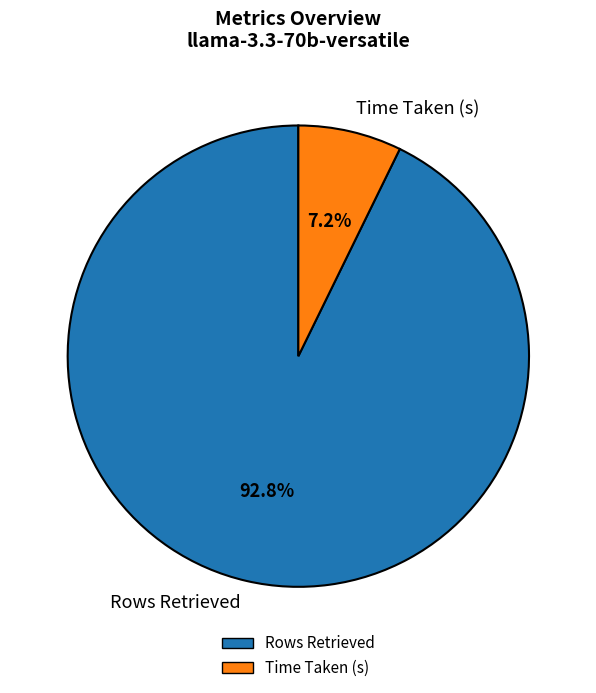

Which slice represents more than half of the pie?

Rows Retrieved